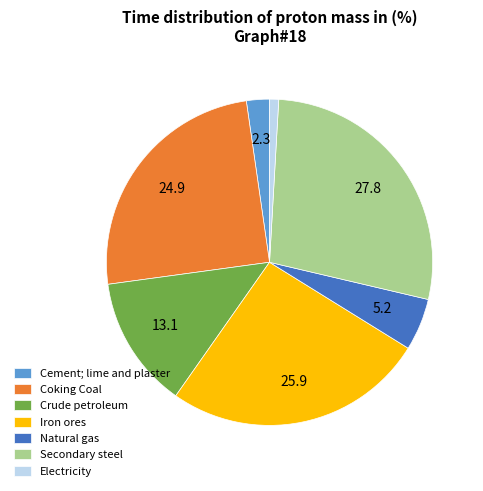

Combined, do Iron ores and Natural gas account for over 50%?

No